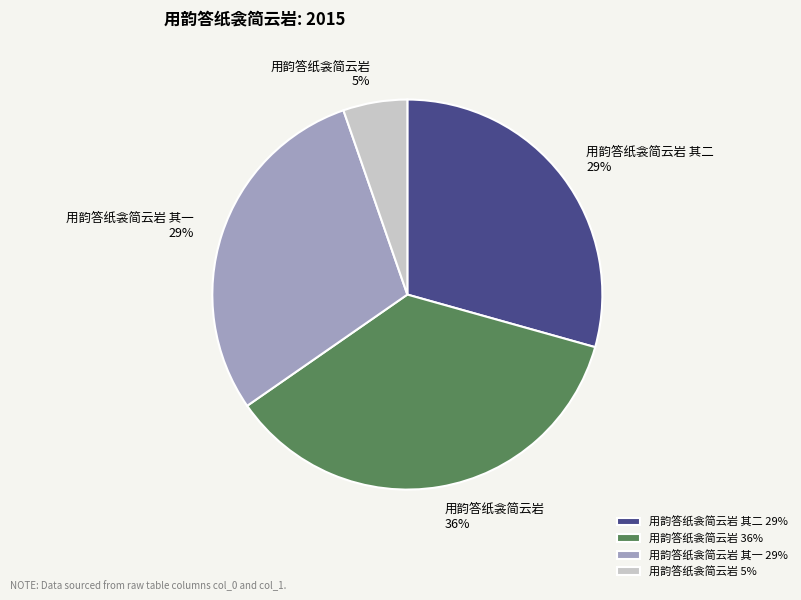

To the nearest percent, what is the difference between the 用韵答纸衾简云岩 5% and 用韵答纸衾简云岩 其一 29% slice percentages?

24%